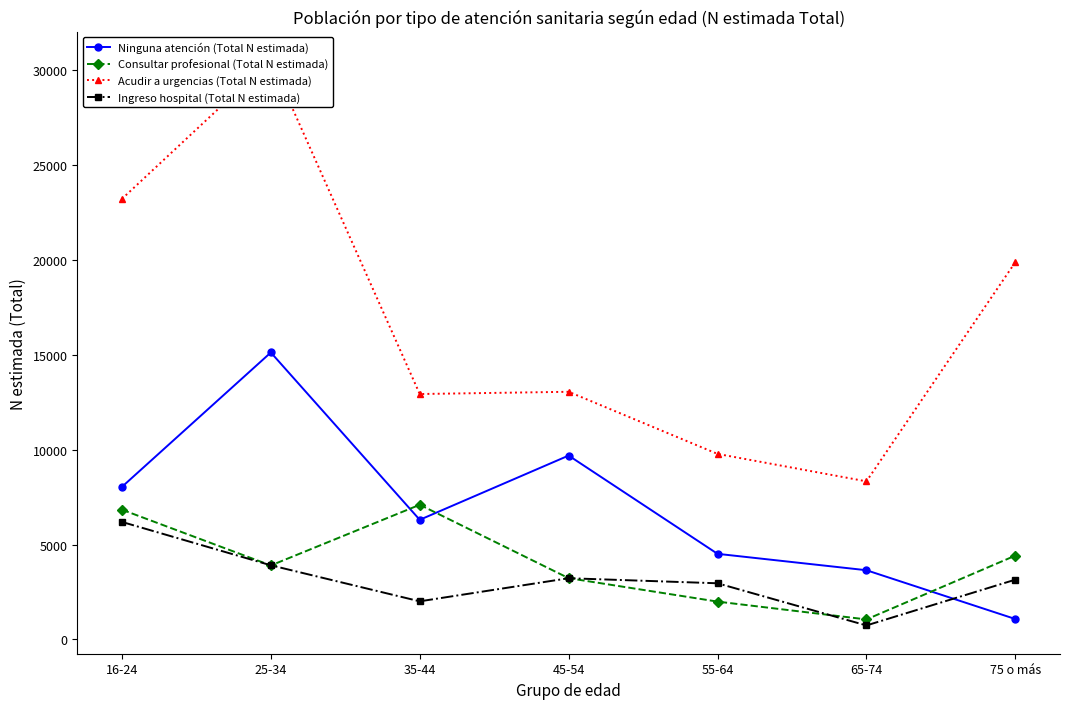

What is the difference between the second highest and minimum values in the Ingreso hospital (Total N estimada) series?

3172